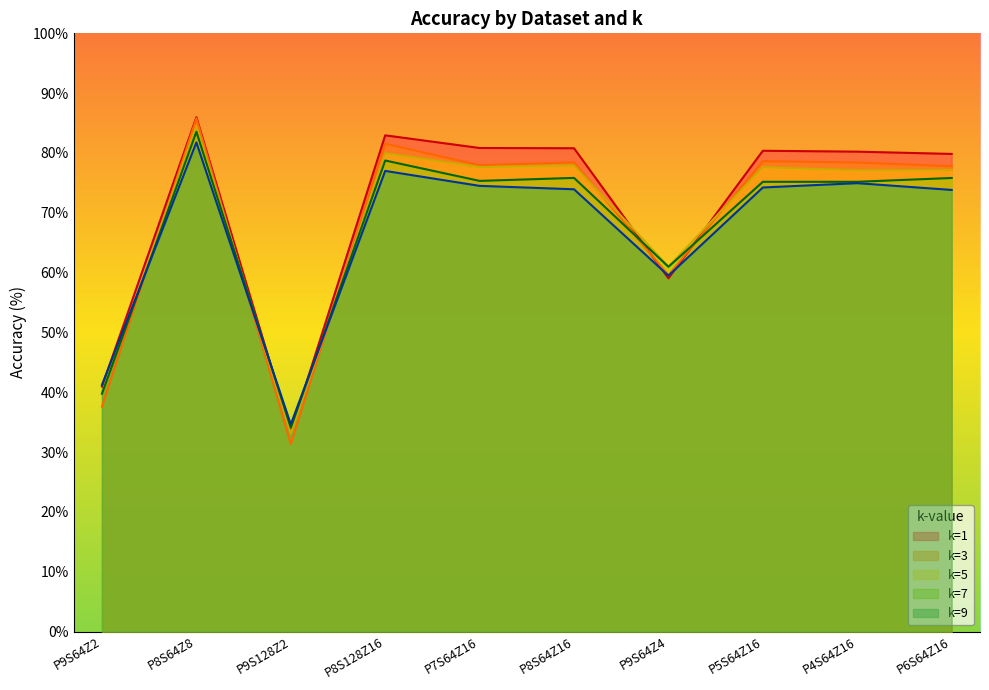

At which label does k=5 first exceed 77?

P8S64Z8